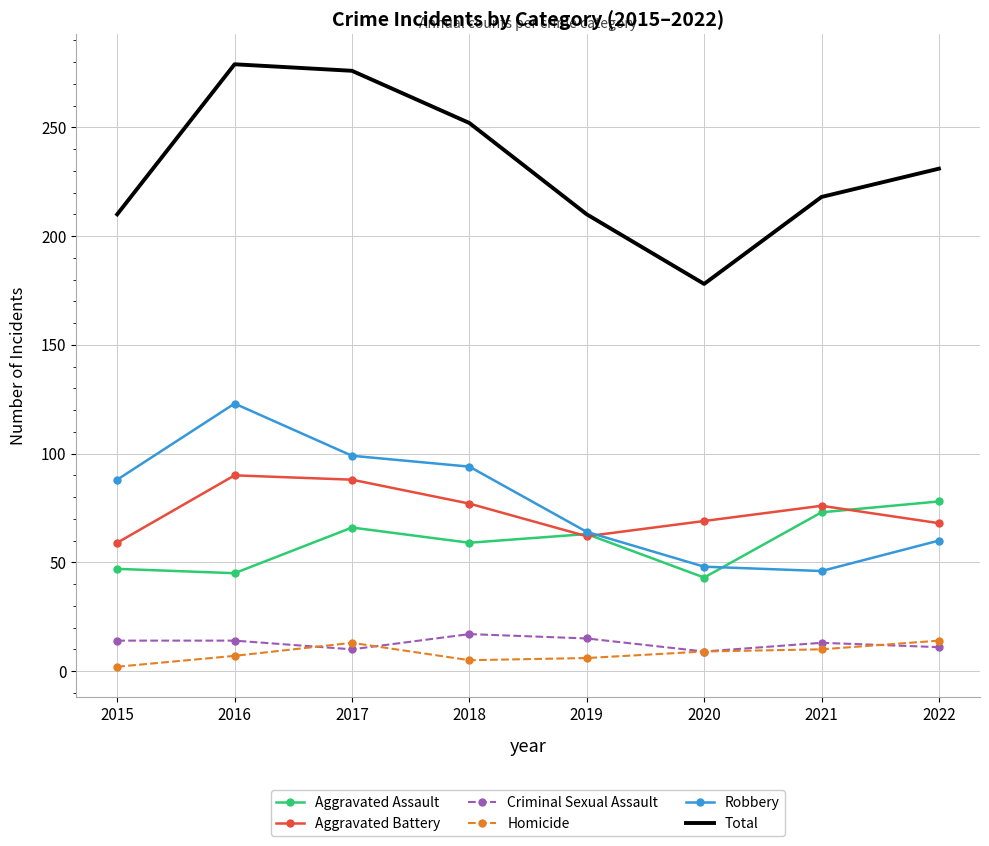

True or false: Homicide and Aggravated Battery cross at least once.

False